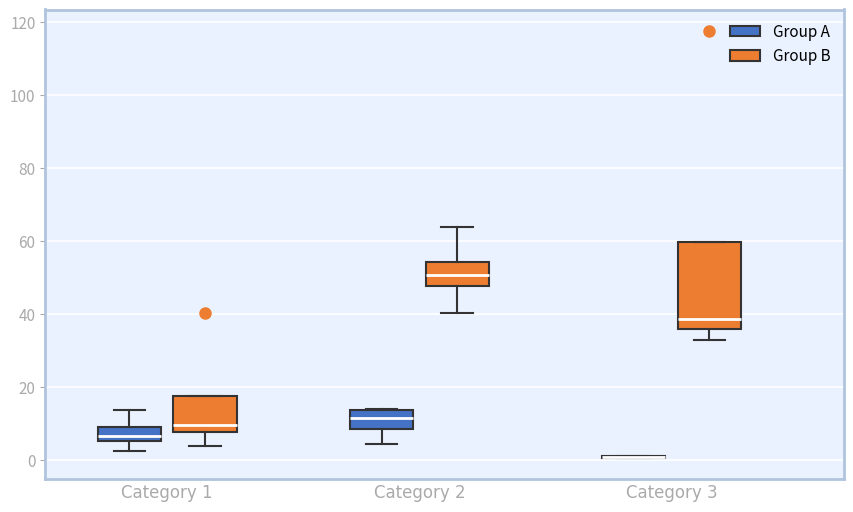

Reading left to right, transcribe this box plot: for each box, give where its median line is, the range the box spans, and where its two whiskers end, as read against the y-axis. The values are not printed on the chart, so give them approximately, as read against the axis.

Category 1 (Group A): median 6 (inside the box), box 6 to 8, whiskers 2 to 14
Category 1 (Group B): median 10, box 8 to 18, whiskers 4 to 18
Category 2 (Group A): median 12, box 8 to 14, whiskers 4 to 14
Category 2 (Group B): median 50, box 48 to 54, whiskers 40 to 64
Category 3 (Group A): box collapsed to a line at 0, whiskers 0 to 2
Category 3 (Group B): median 38, box 36 to 60, whiskers 32 to 60